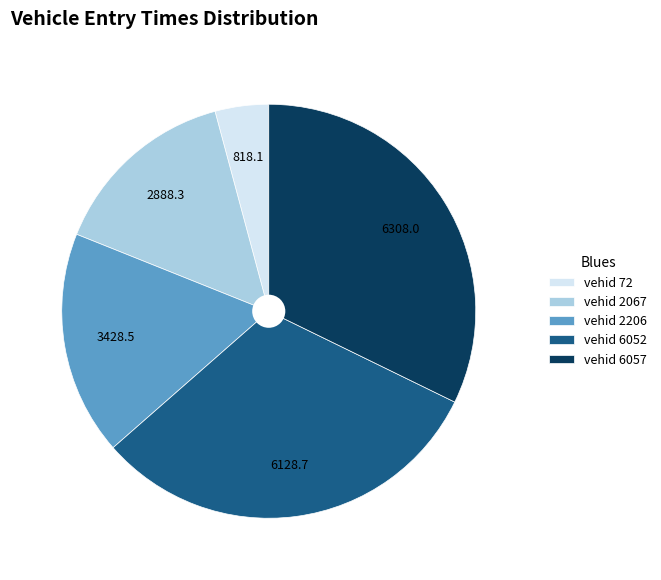

Combined, do vehid 6052 and vehid 2206 account for over 50%?

No